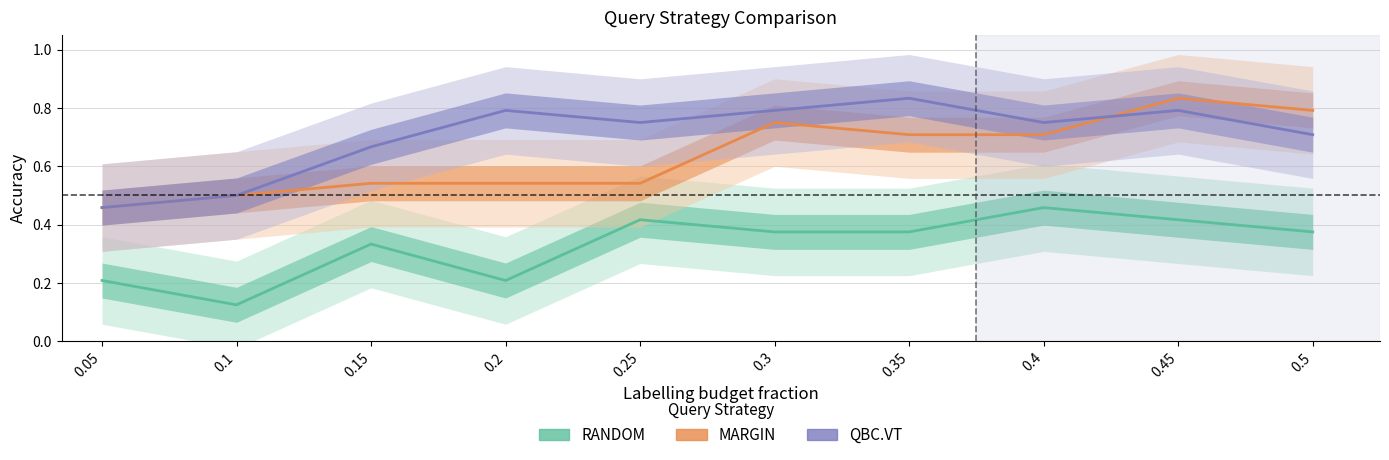

The value of QBC.VT at 0.3 is 0.8. True or false?

True